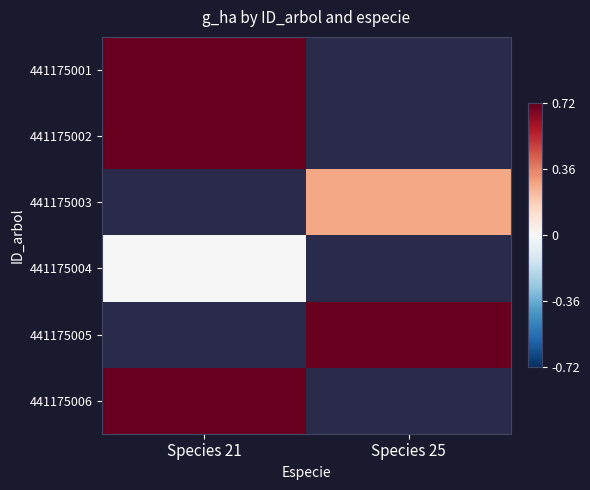

How many data points does each series have?

2